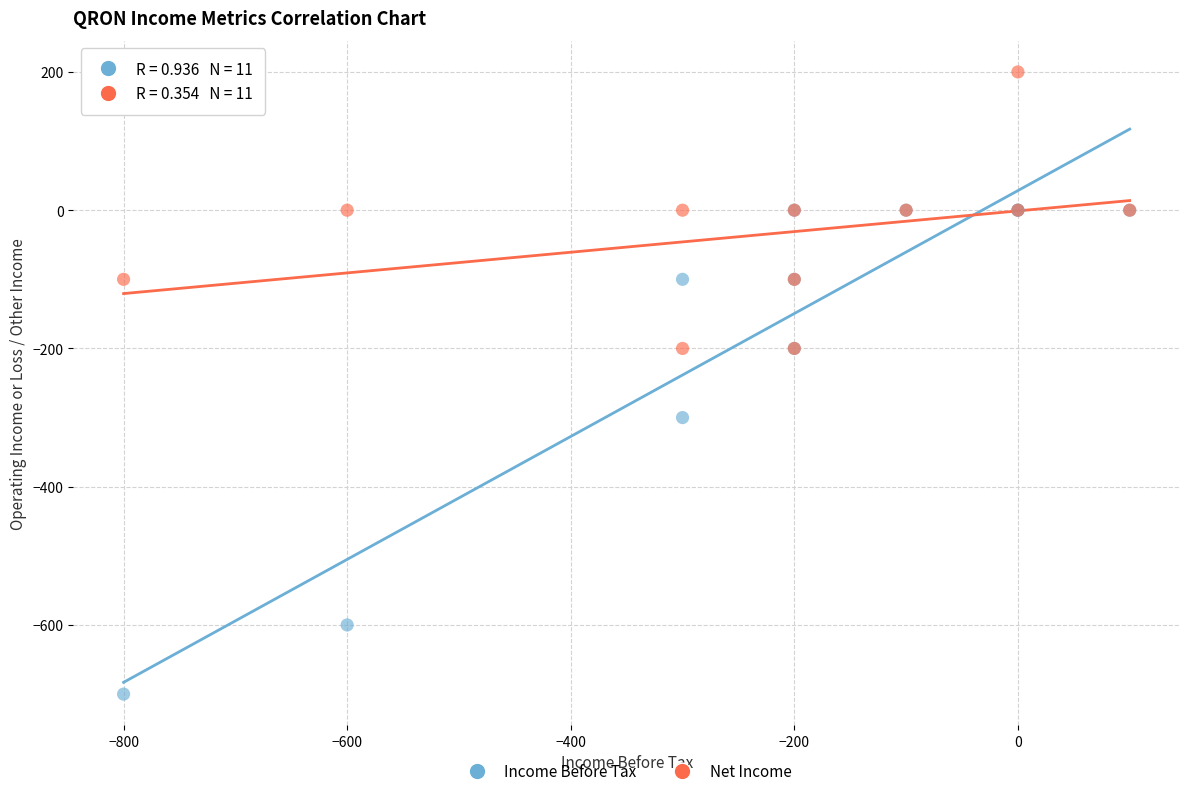

In the Income Before Tax series, what Y value is closest to -350?

-300